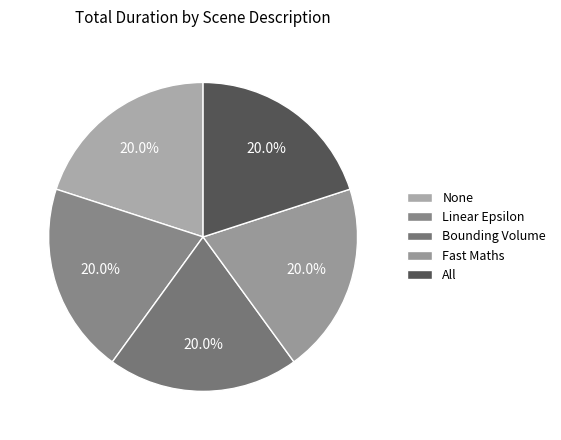

Count the number of slices in the pie.

5